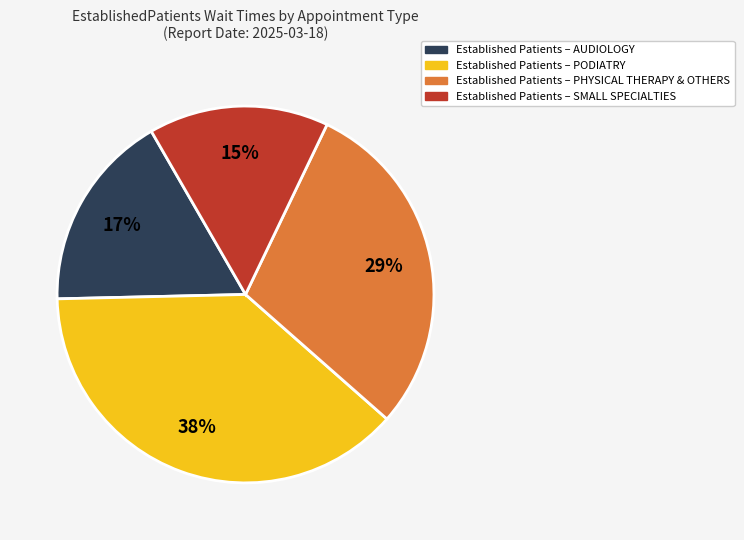

Does any single category account for the majority?

No